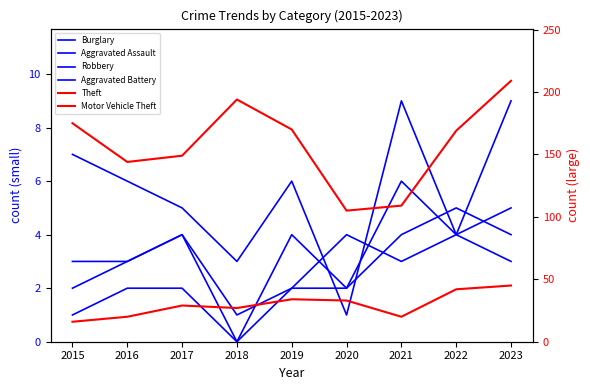

Which series has the largest total across all categories?

Theft